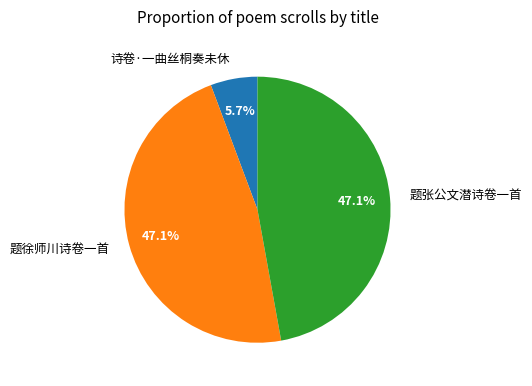

Is it true that 诗卷·一曲丝桐奏未休 is 18% of the pie?

False